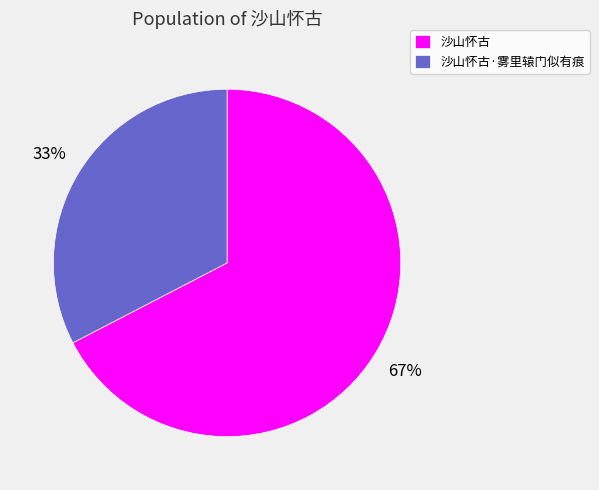

How many segments does this pie chart have?

2